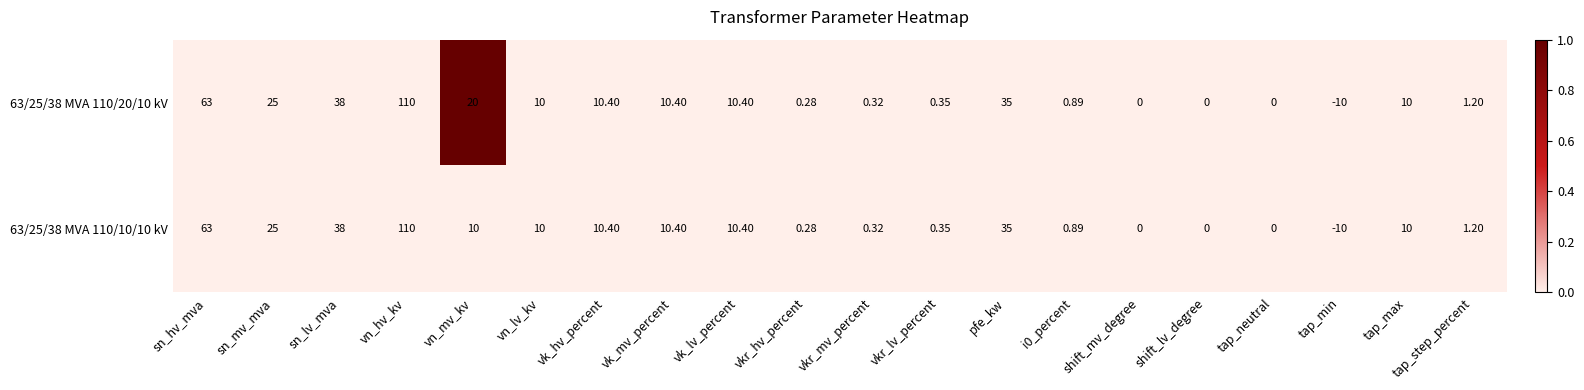

At which label does 63/25/38 MVA 110/10/10 kV first exceed 10?

sn_hv_mva